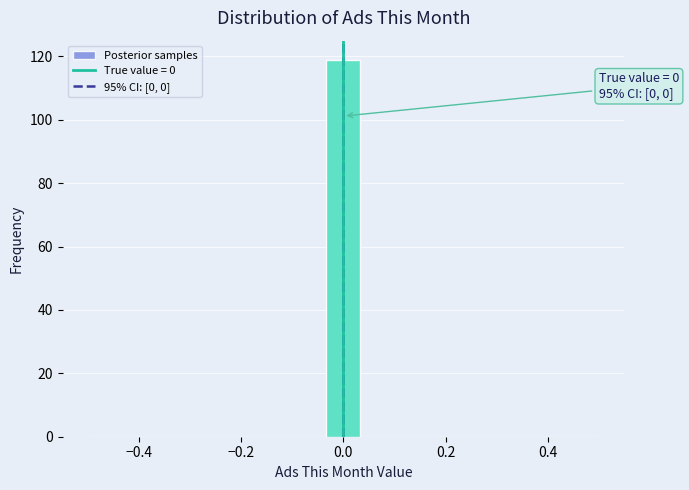

Around what value on the x-axis is the tallest bar? Give the approximate position of its centre, as read against the axis.

0.00